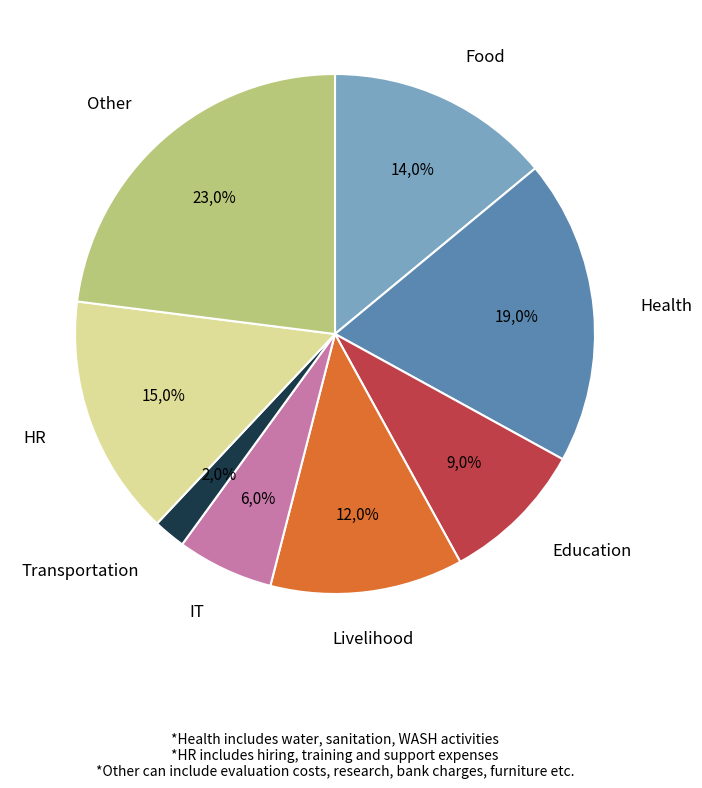

The Link 2 slice represents 1% of the pie. True or false?

False